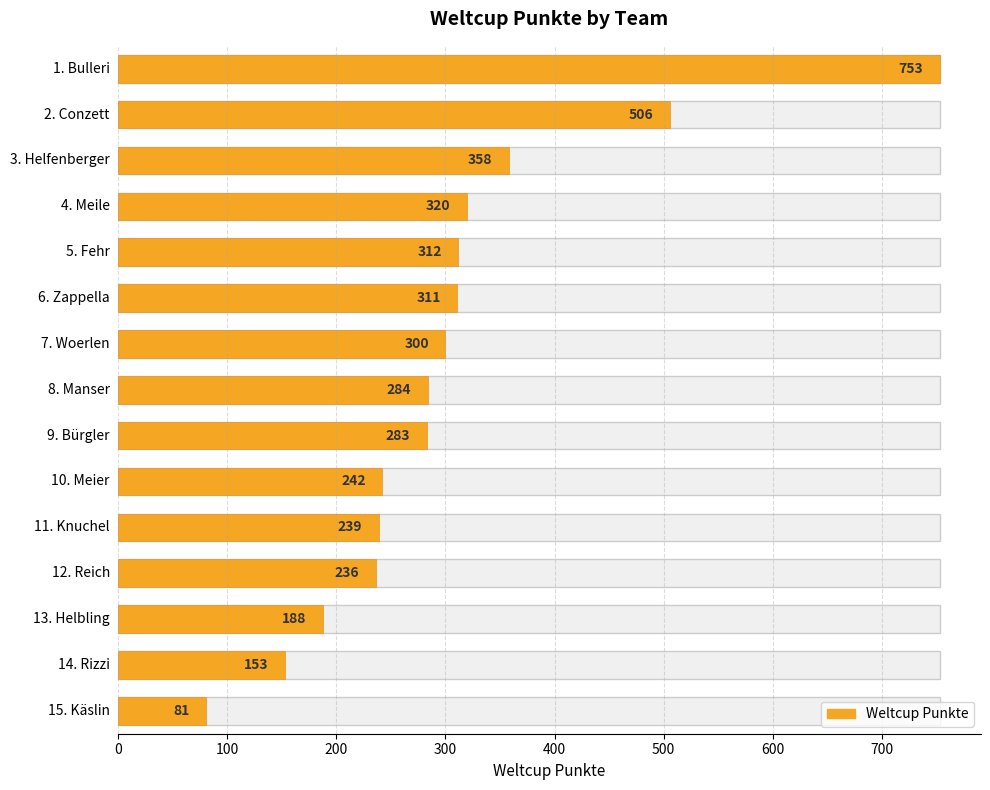

How many categories are shown in the chart?

15